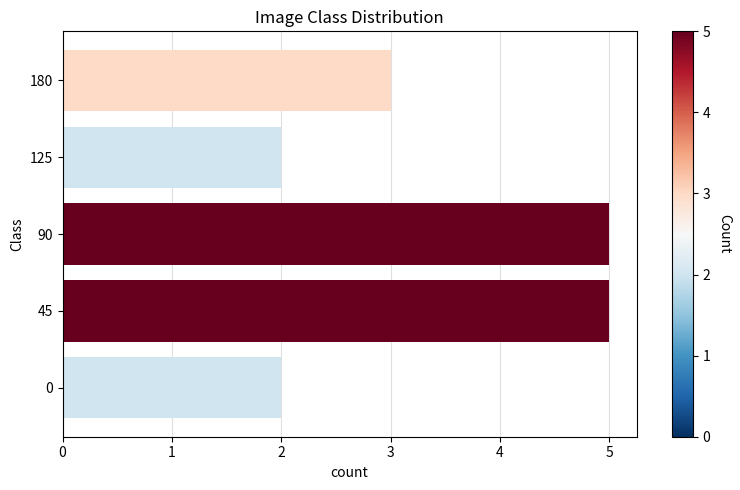

What is the greatest value displayed?

5